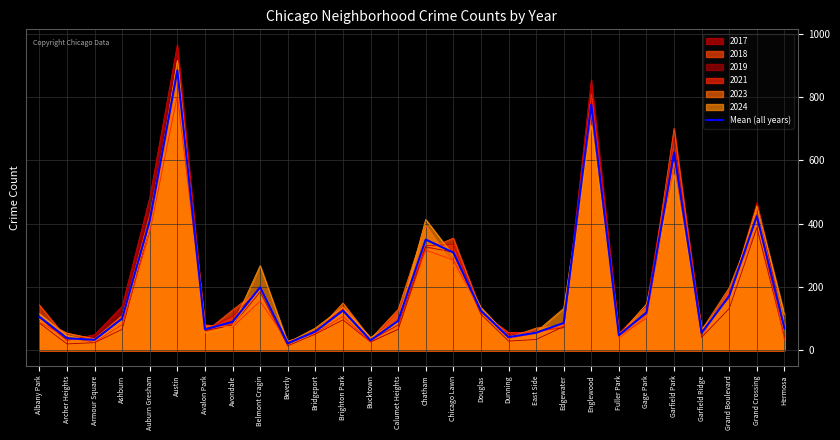

The value at Hermosa is 68.7. True or false?

True